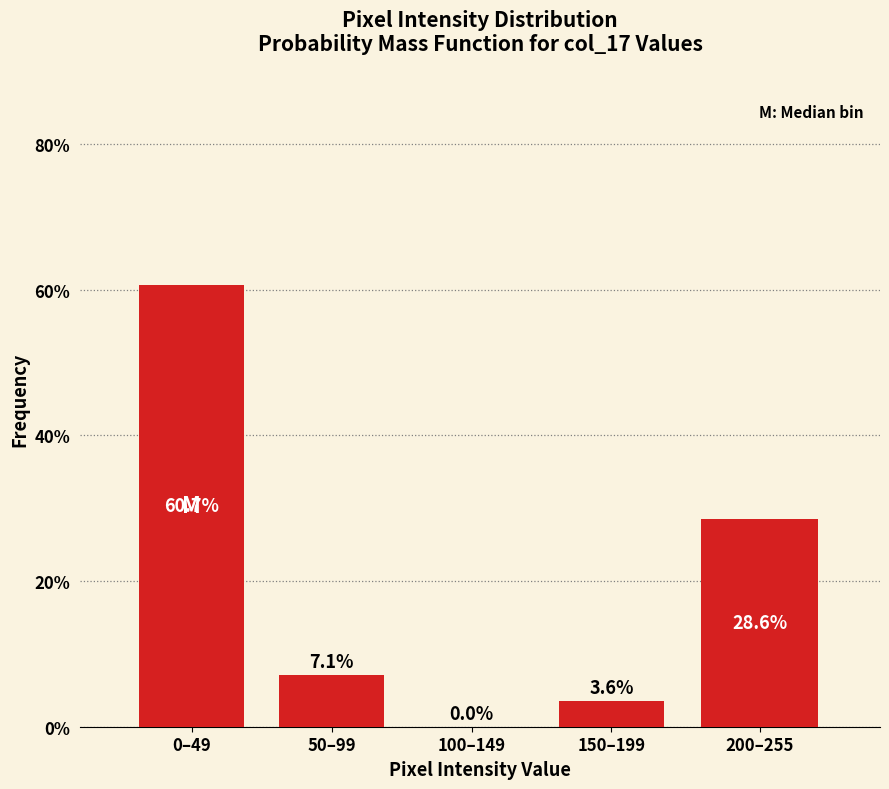

Reading right to left, list all the values displayed in this chart.

200–255=28.6	150–199=3.6	100–149=0.0	50–99=7.1	0–49=60.7